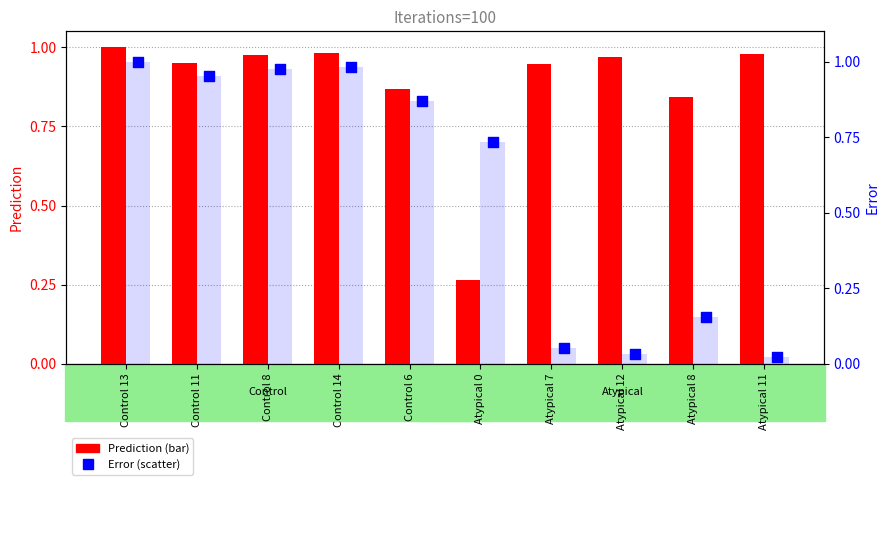

What is the total value across all series at Control 14?

2.0